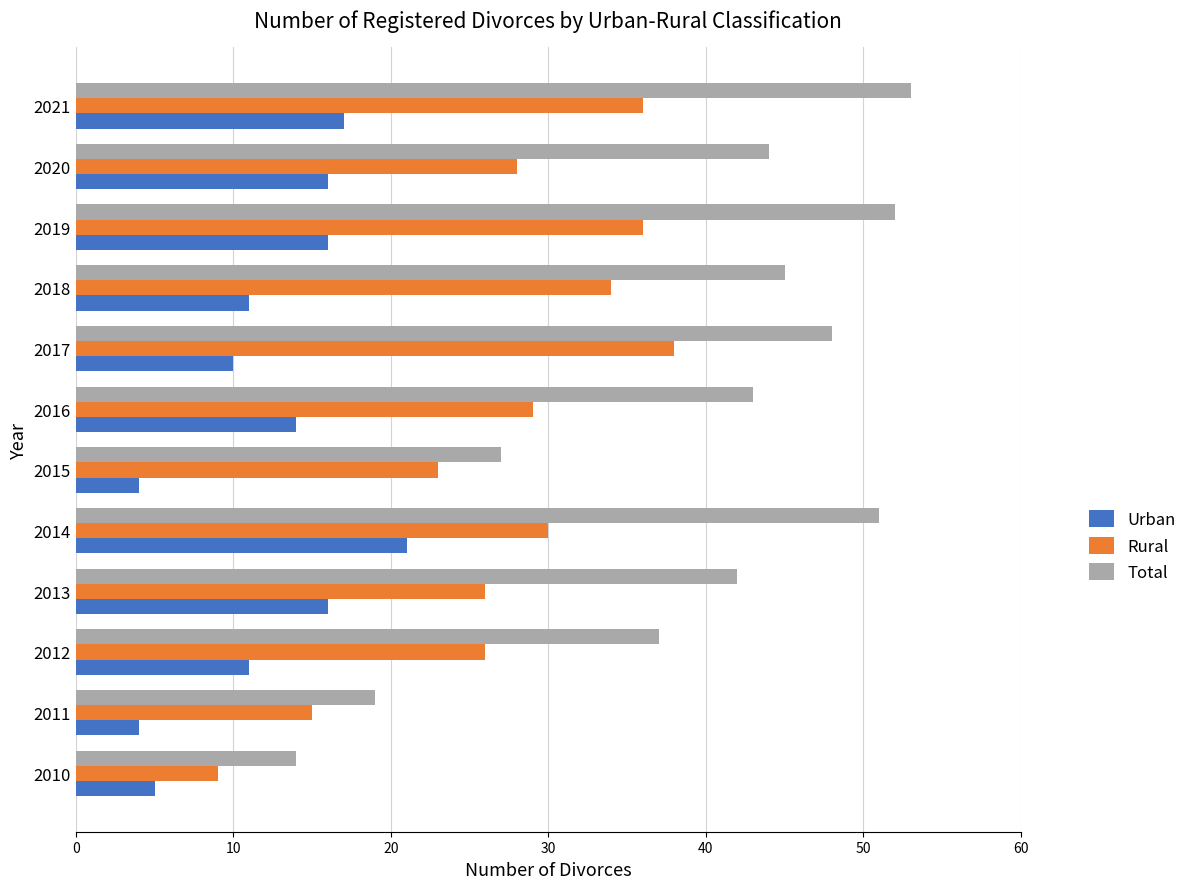

What is the difference between the second highest and minimum values in the Total series?

38